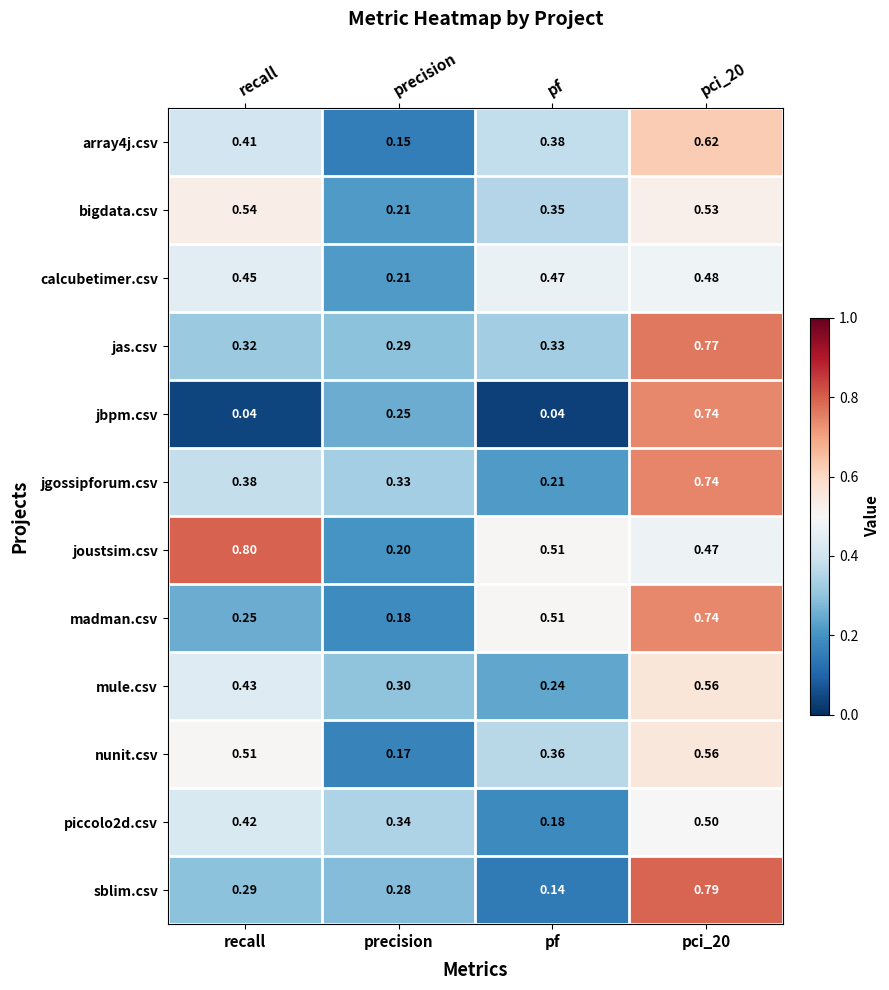

Where is bigdata.csv nearest to the value 0?

precision